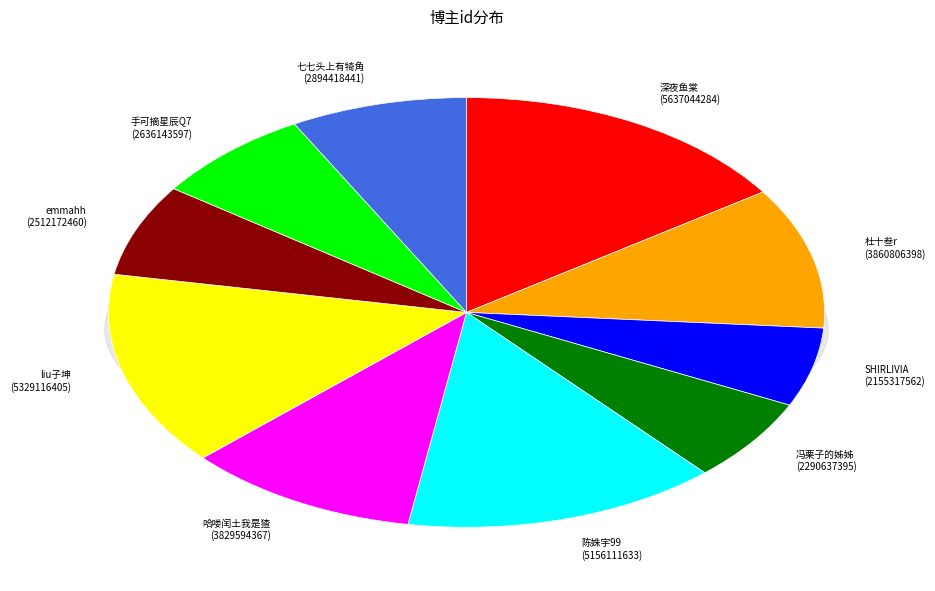

Count the number of slices in the pie.

10